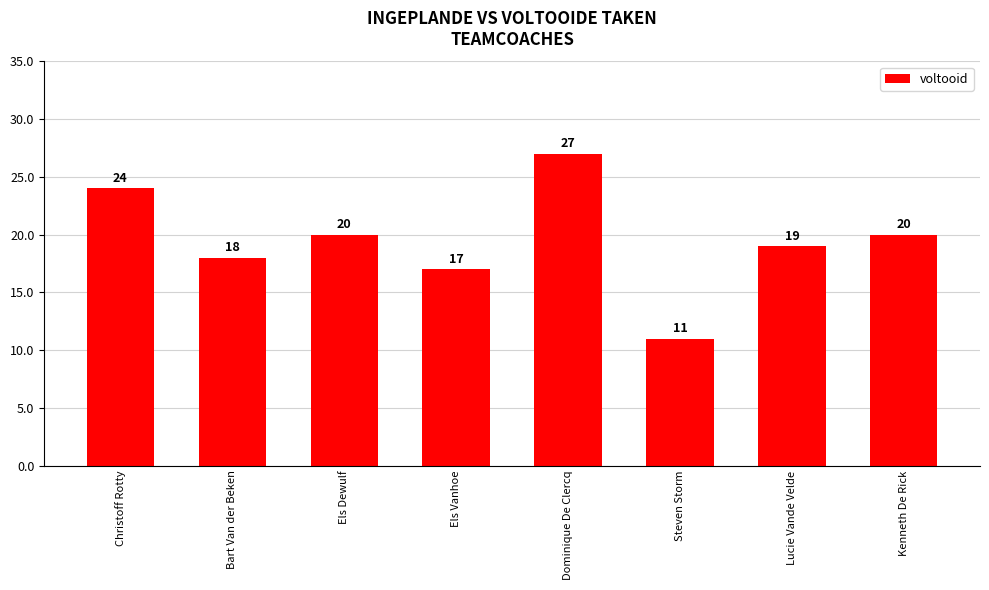

At which category does the chart reach its minimum across all series?

Steven Storm